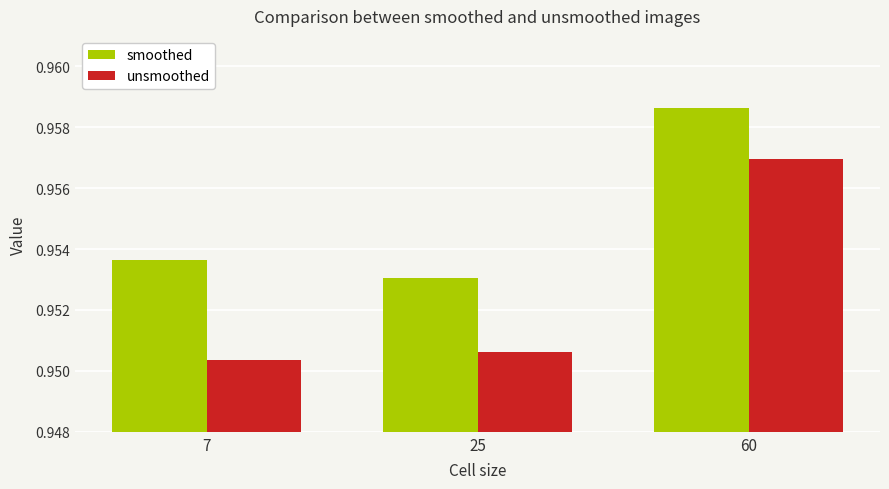

The smoothed series shows 0.4 at 7. True or false?

False